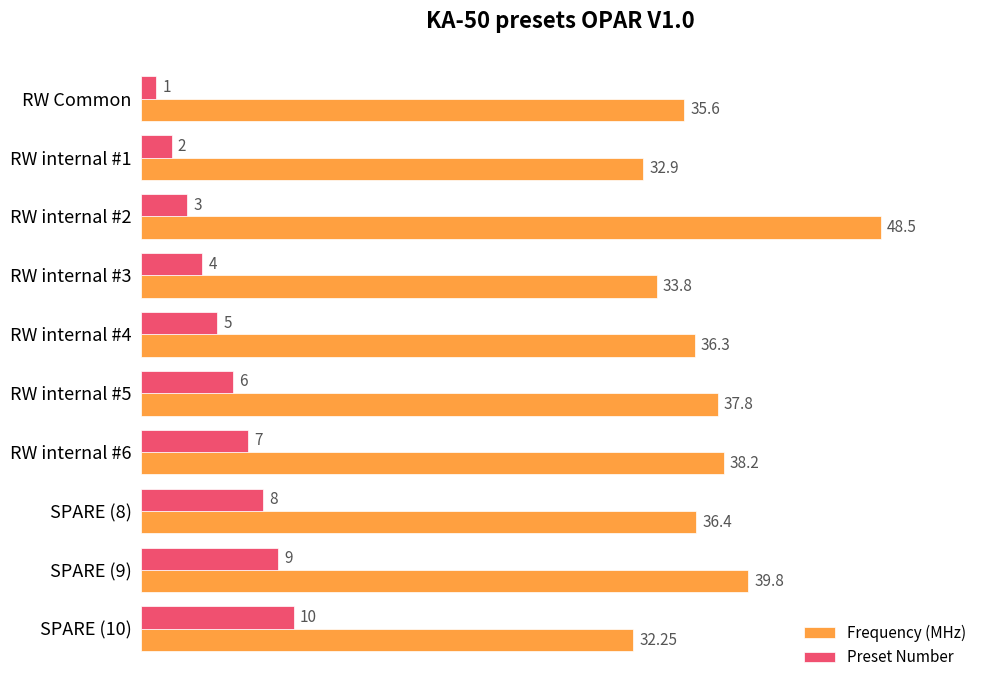

At which category is the sum across all series the highest?

RW internal #2